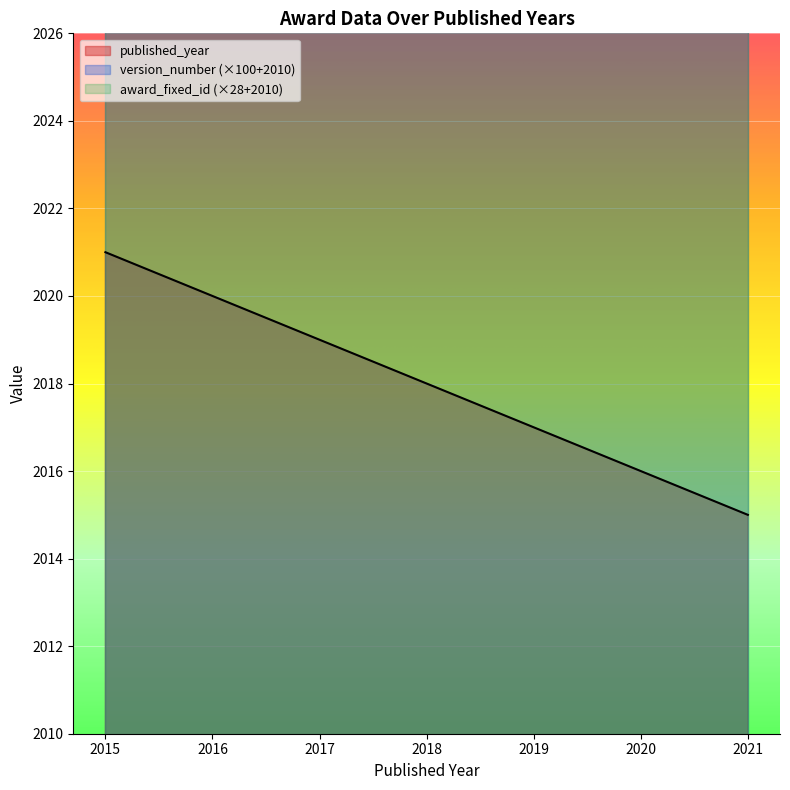

What is the sum of all version_number values?

14